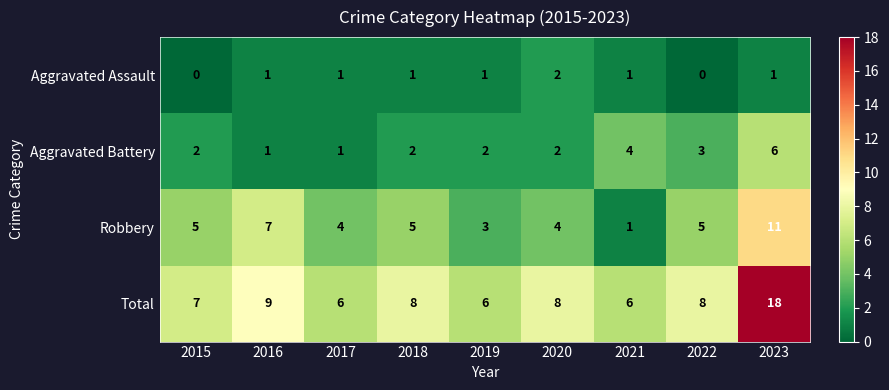

Rank the series by their maximum value, from highest to lowest.

Total, Robbery, Aggravated Battery, Aggravated Assault